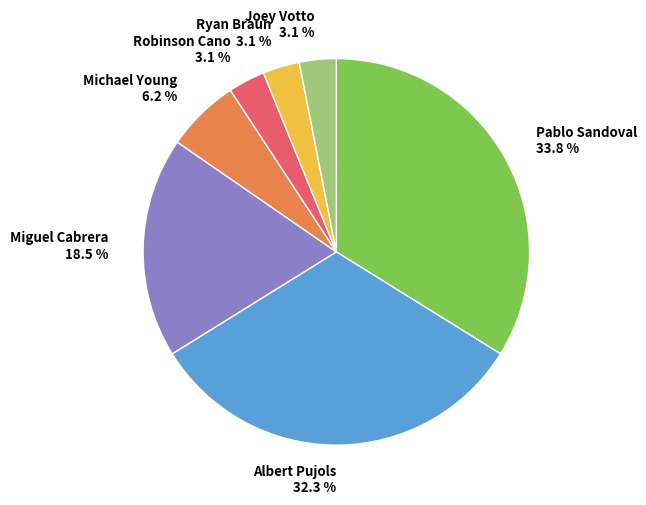

Is there any slice that represents more than half of the pie?

No